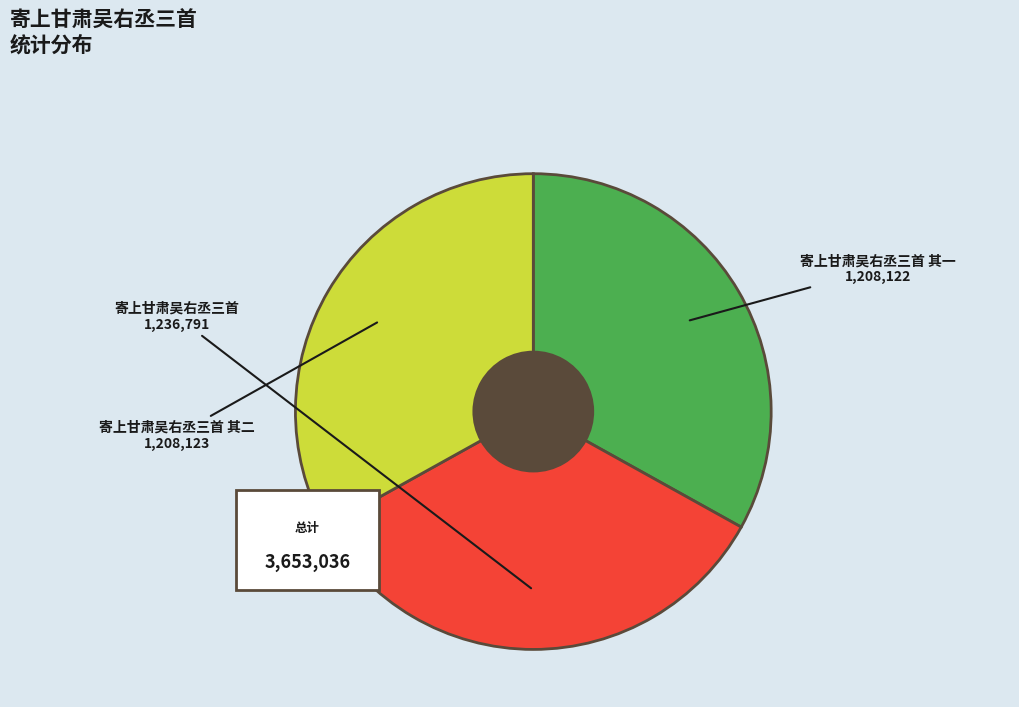

To the nearest percent, what percentage of the pie is 寄上甘肃吴右丞三首 其一?

33%